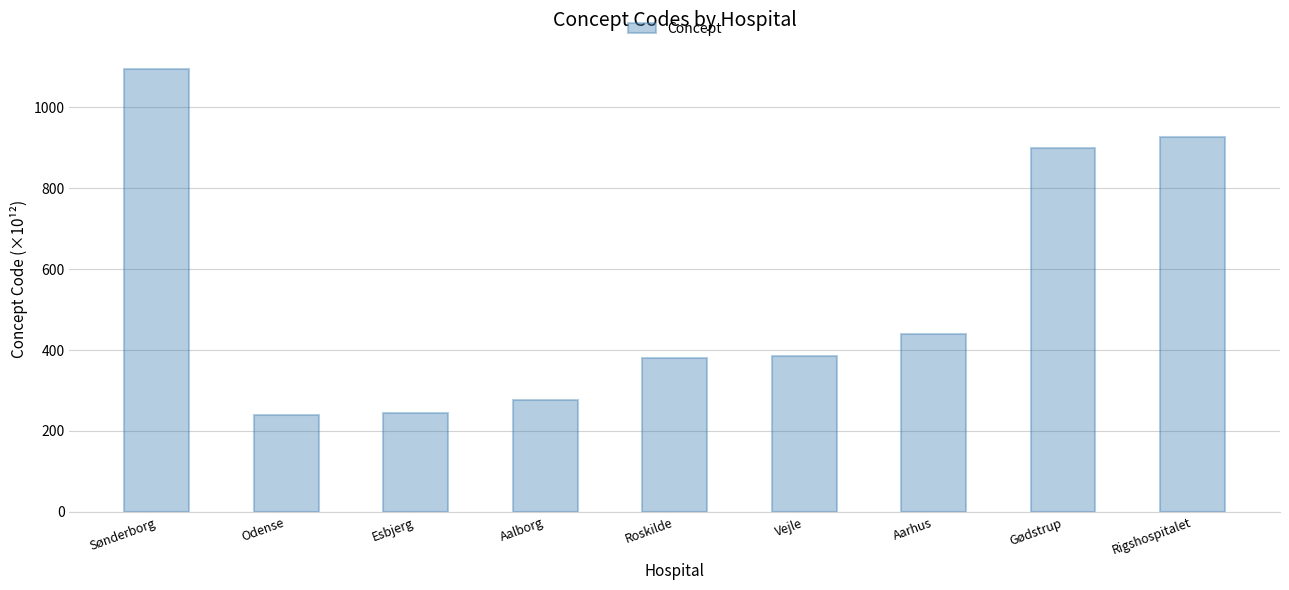

What is the change in value from Esbjerg to Rigshospitalet?

+682.0